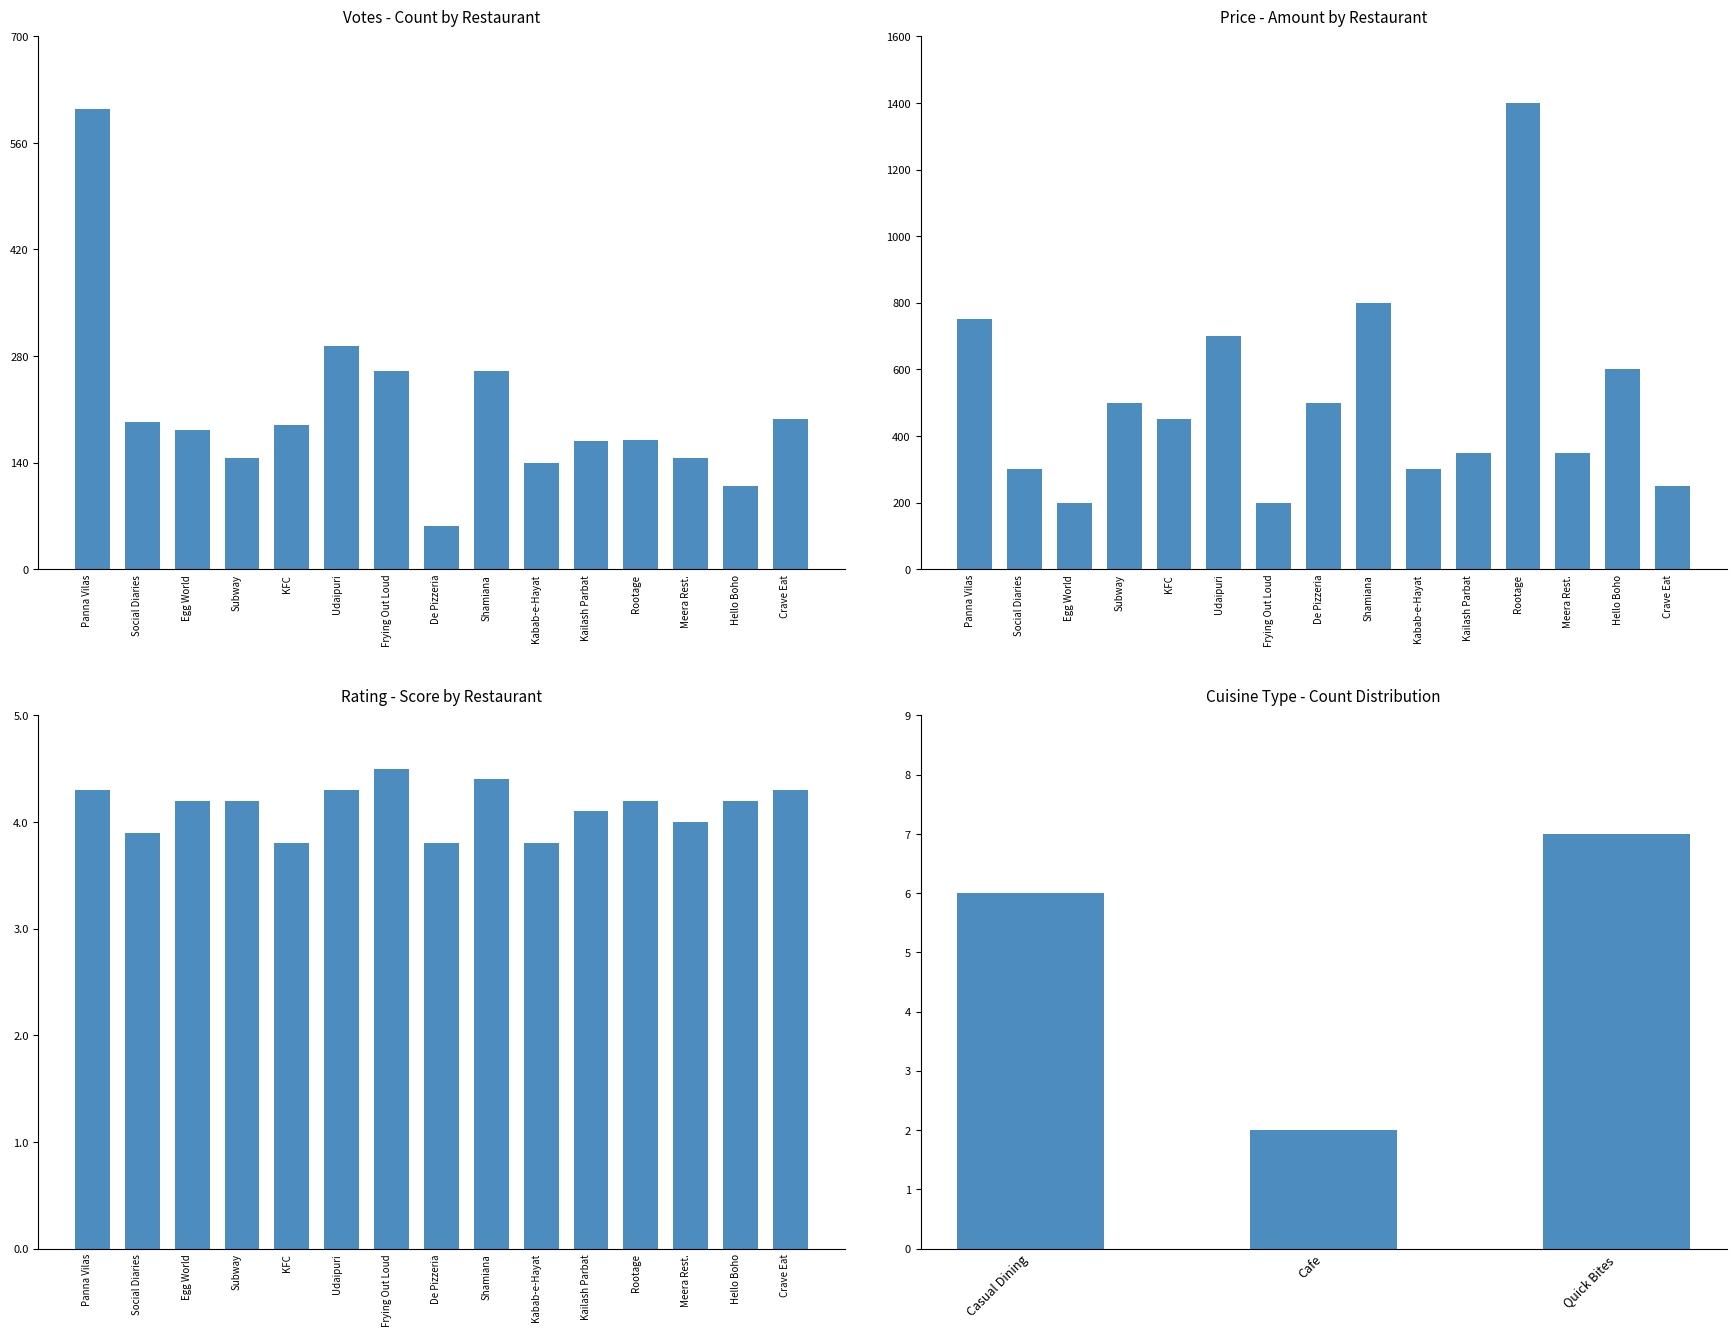

What position from the left is Hello Boho?

14